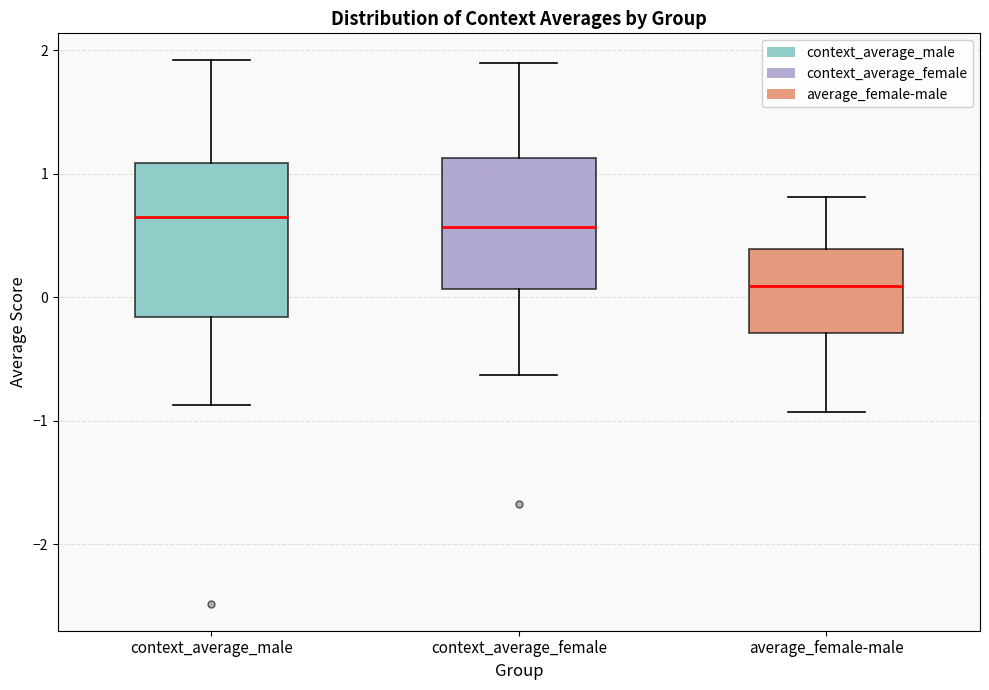

Reading left to right, transcribe this box plot: for each box, give where its median line is, the range the box spans, and where its two whiskers end, as read against the y-axis. The values are not printed on the chart, so give them approximately, as read against the axis.

context_average_male: median 0.6, box -0.2 to 1.1, whiskers -0.9 to 1.9
context_average_female: median 0.6, box 0.1 to 1.1, whiskers -0.6 to 1.9
average_female-male: median 0.1, box -0.3 to 0.4, whiskers -0.9 to 0.8